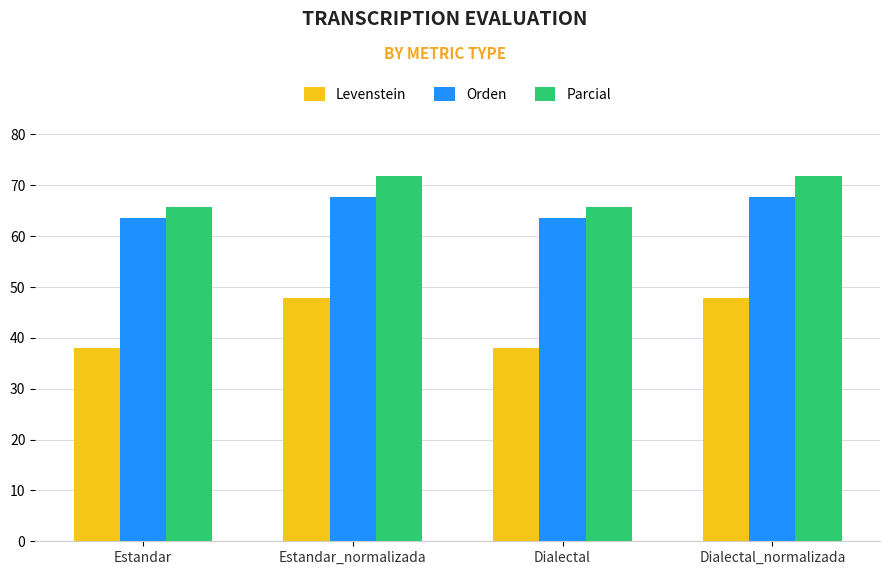

Is it true that Levenstein equals 37.9 at Estandar?

True